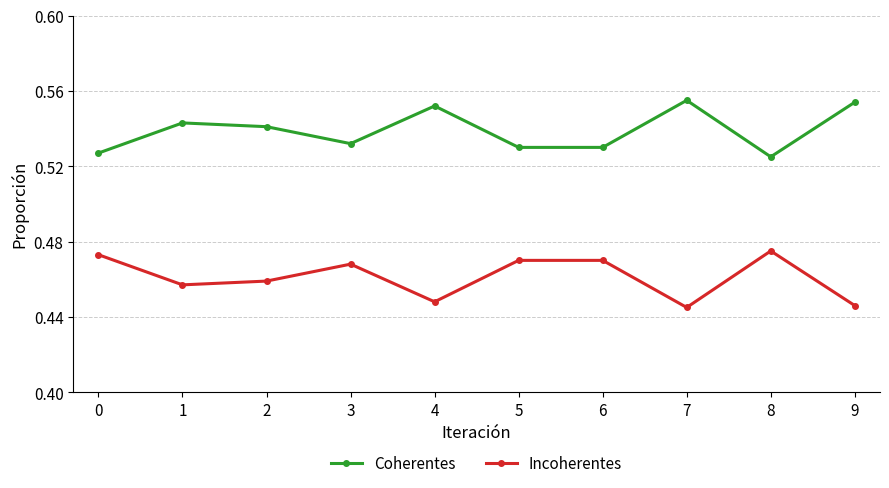

Count the Incoherentes values in the range 0 to 1.

10